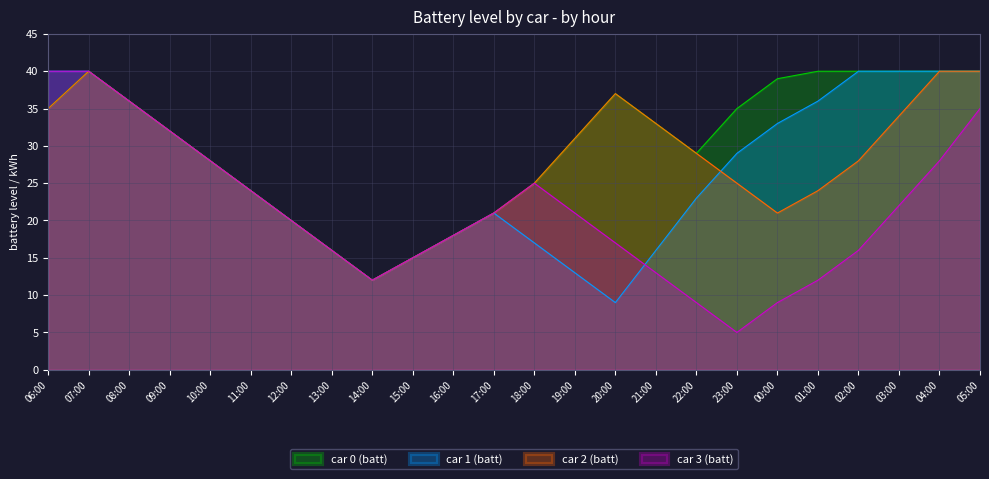

Is the value of car 3 (batt) at 07:00 greater than the value of car 1 (batt) at 08:00?

Yes